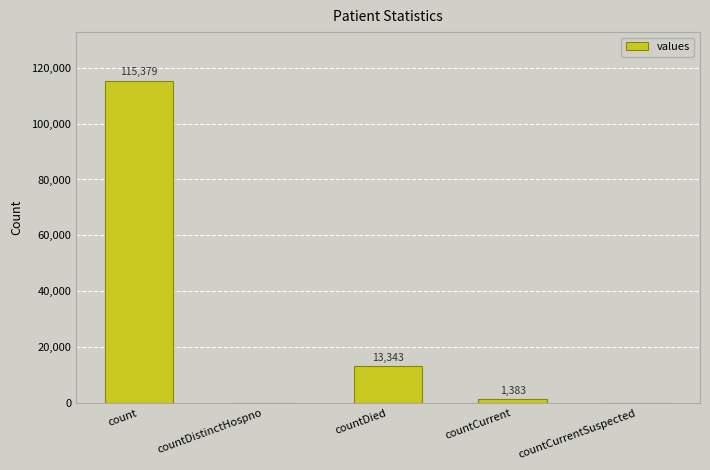

Are the bars horizontal?

No